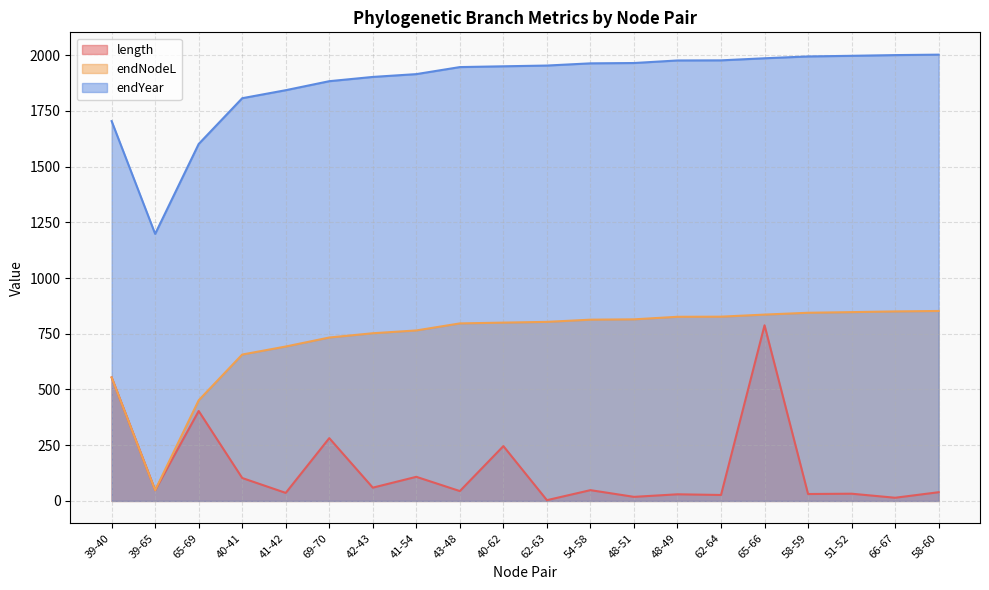

True or false: endNodeL and length intersect in this chart.

False